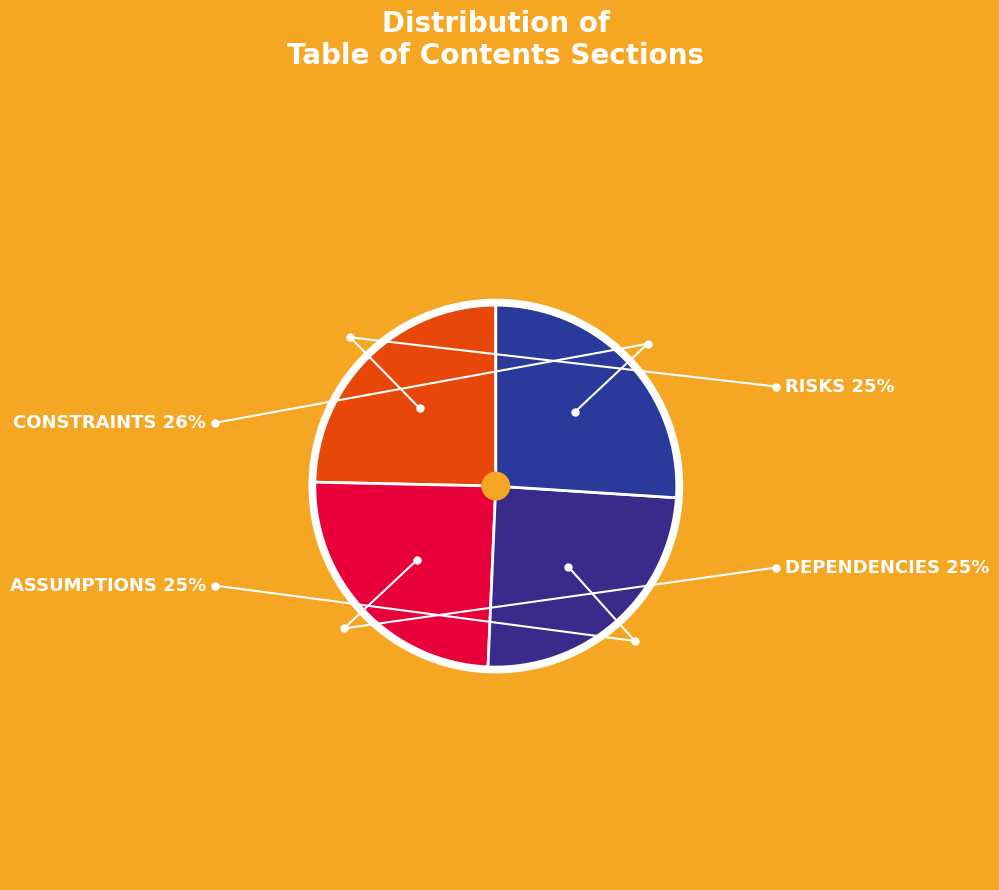

What is the total percentage of ASSUMPTIONS and DEPENDENCIES?

49.3%